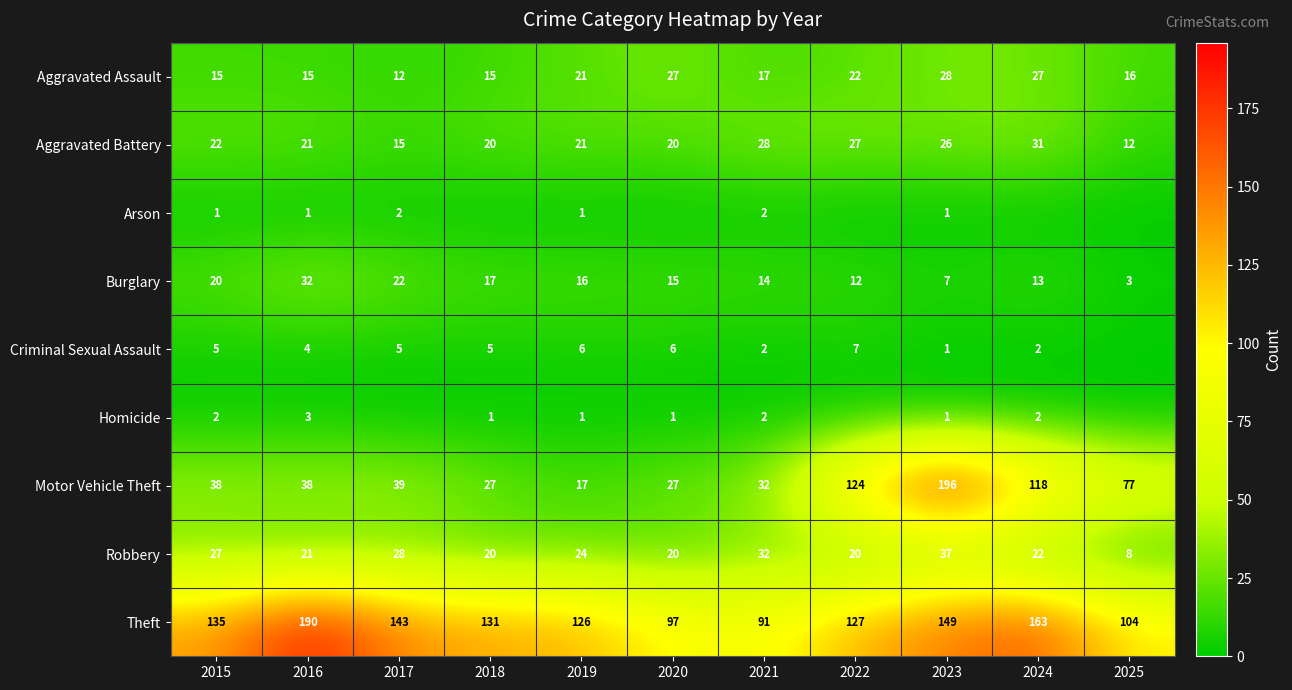

Is it true that Aggravated Assault equals 28 at 2023?

True